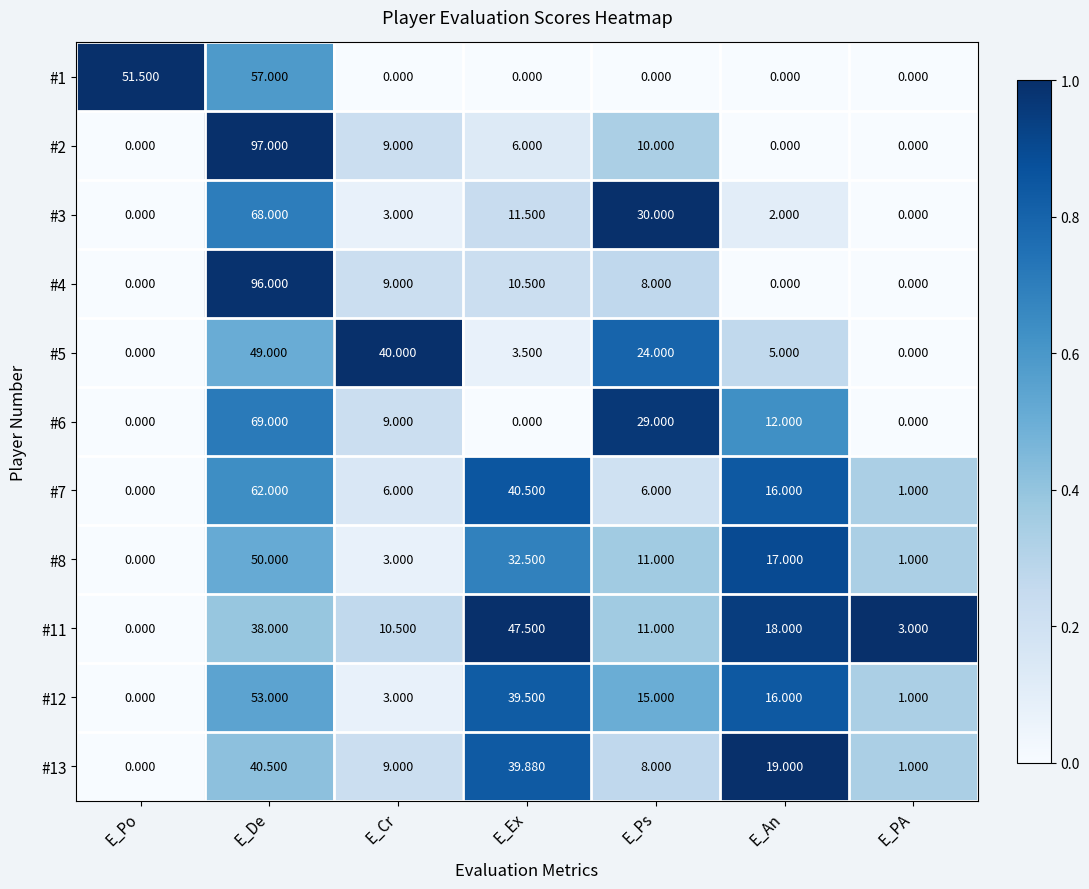

What is the total value across all series at E_PA?

7.0